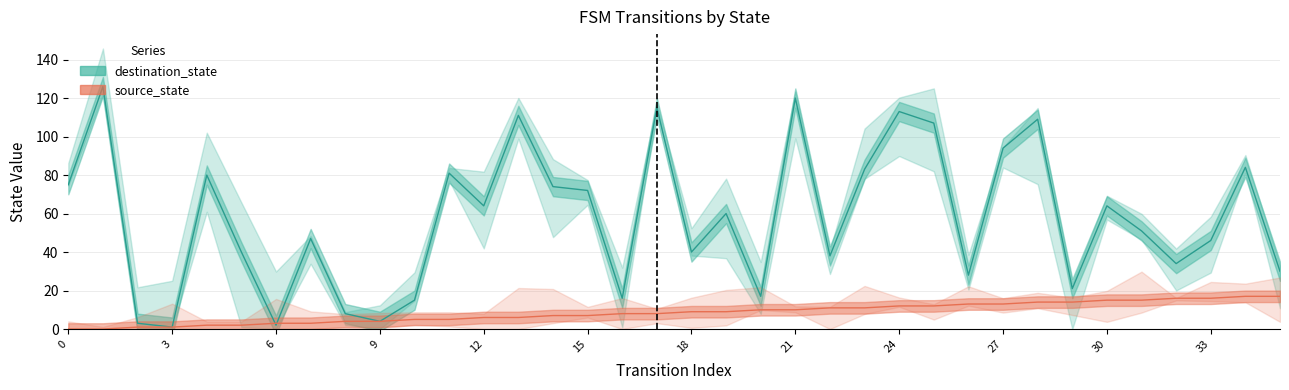

True or false: source_state and destination_state cross at least once.

True